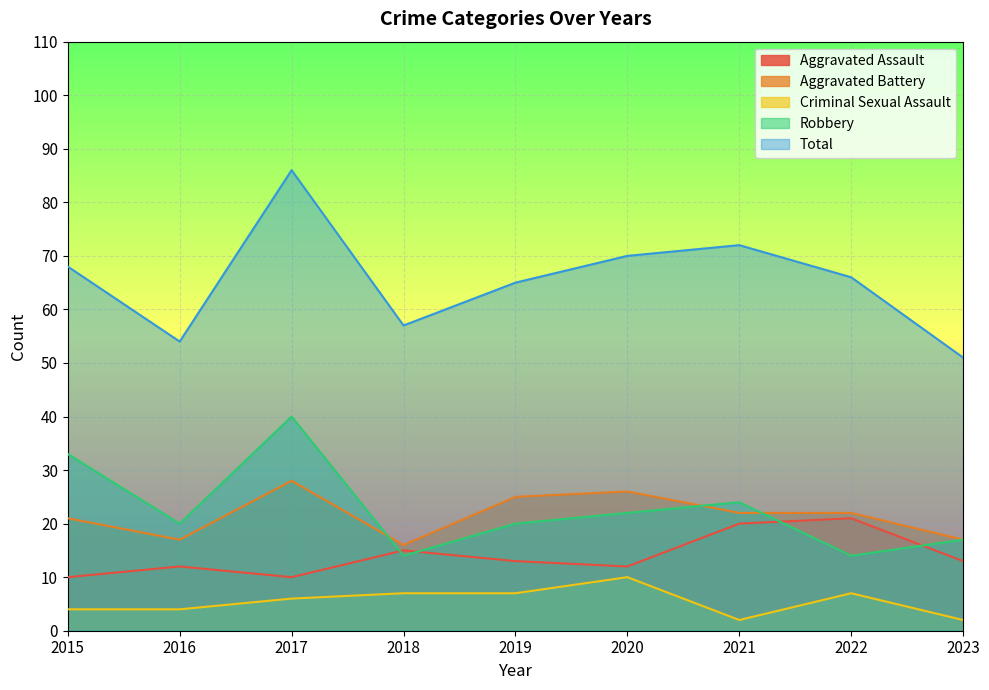

What is the highest value of the Robbery series?

40